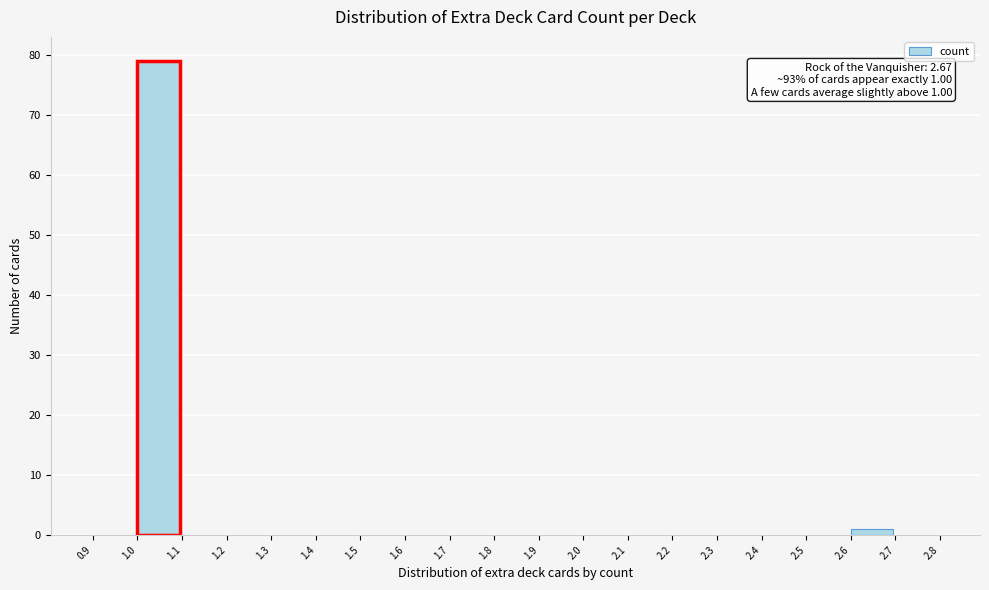

Over which range of the x-axis is the bar tallest?

1.0 to 1.1